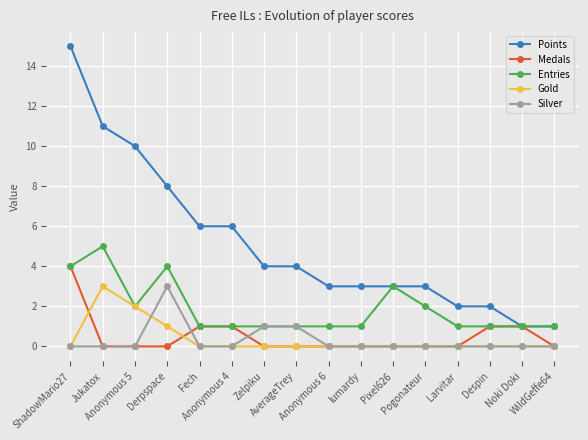

Count the Entries values in the range 1 to 3.

13